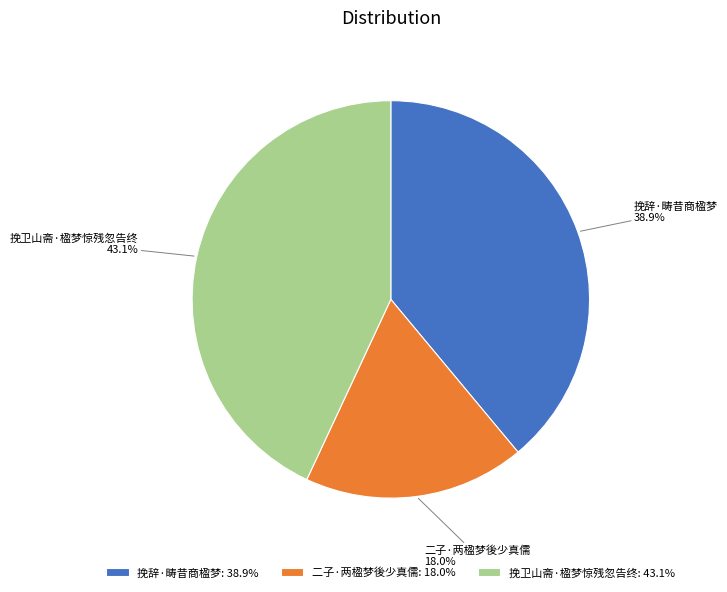

Combined, do 二子·两楹梦後少真儒 and 挽辞·畴昔商楹梦 account for over 50%?

Yes